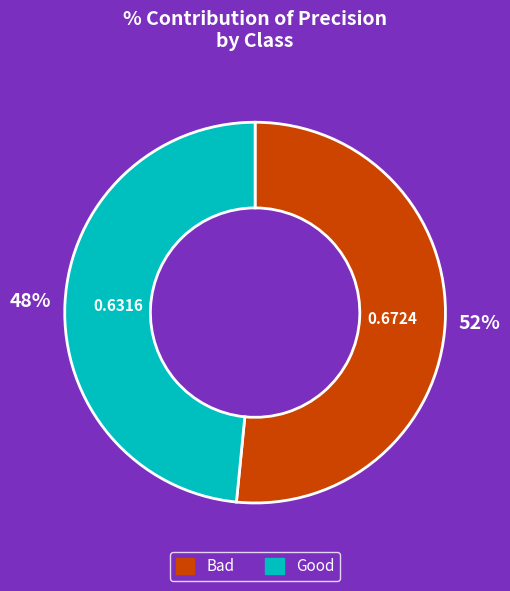

Do Bad and Good together represent more than half of the pie?

Yes